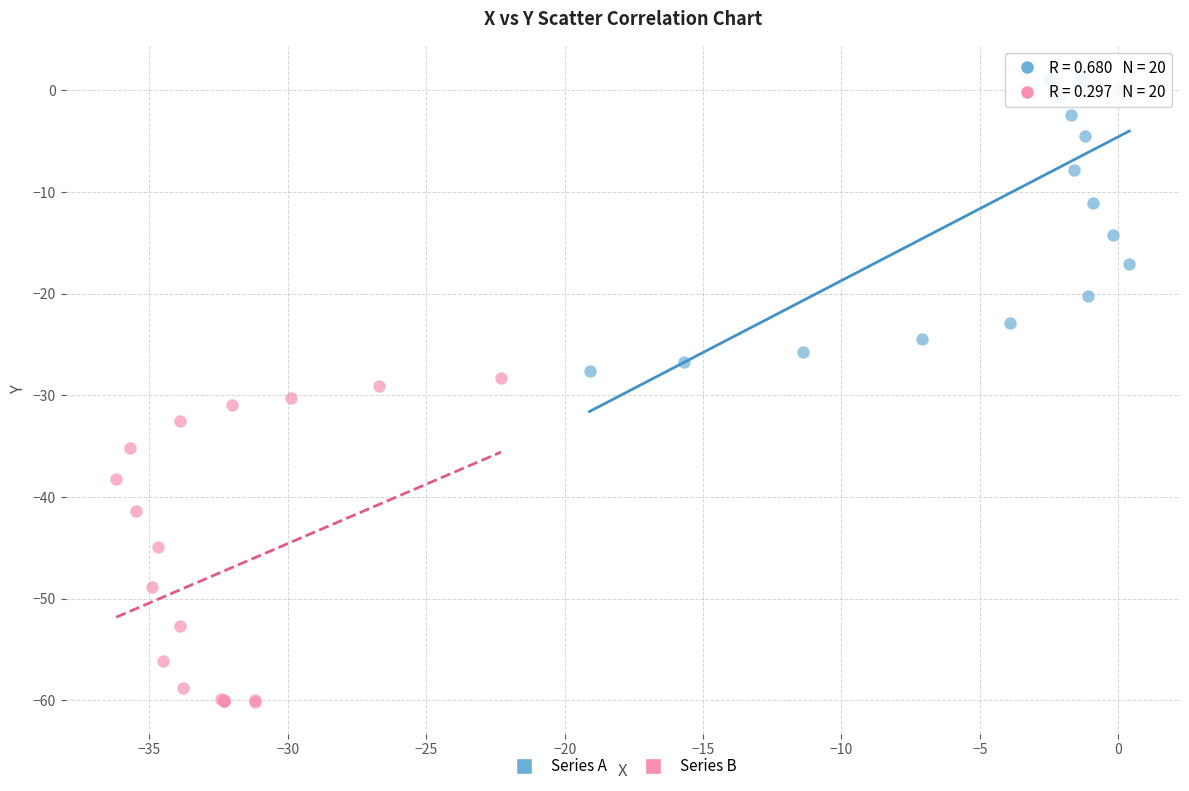

Which series reaches the minimum Y coordinate?

Series B